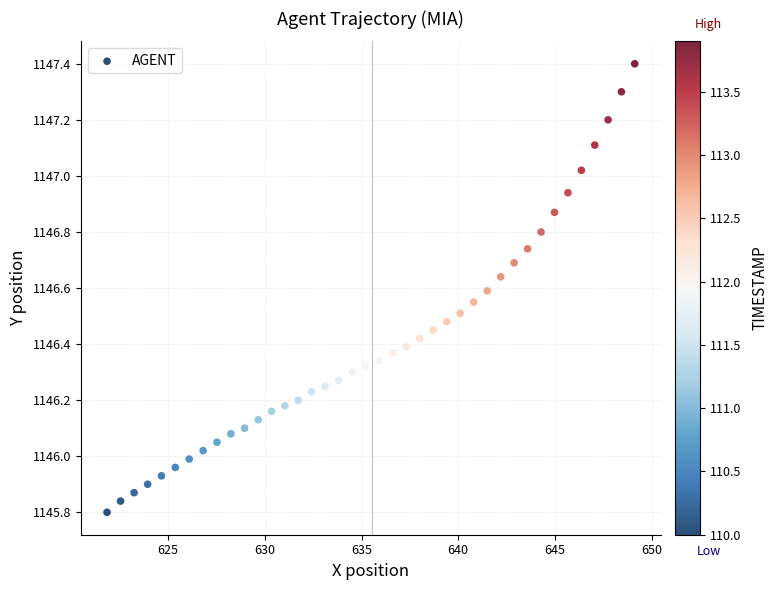

What is the range of Y values (max minus min)?

1.6